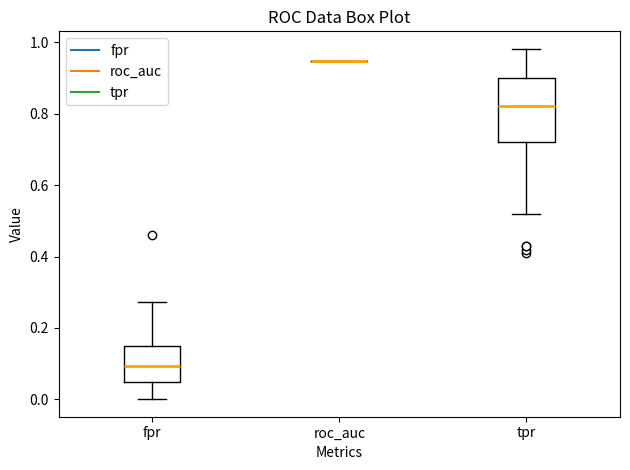

Reading left to right, transcribe this box plot: for each box, give where its median line is, the range the box spans, and where its two whiskers end, as read against the y-axis. The values are not printed on the chart, so give them approximately, as read against the axis.

fpr: median 0.10, box 0.04 to 0.14, whiskers 0.00 to 0.28
roc_auc: box collapsed to a line at 0.94, whiskers 0.94 to 0.94
tpr: median 0.82, box 0.72 to 0.90, whiskers 0.52 to 0.98